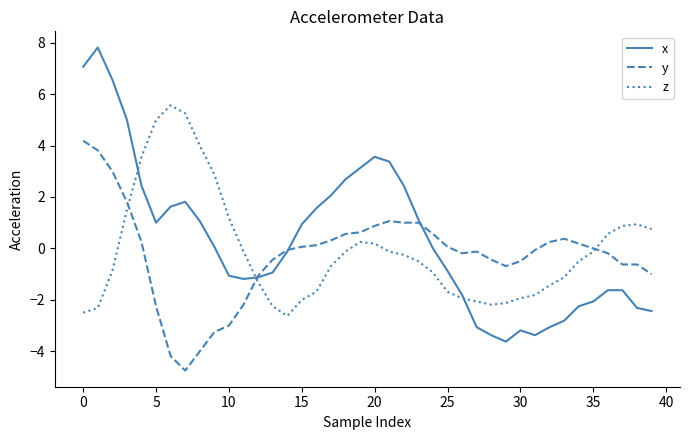

What is the lowest value of the z series?

-2.6